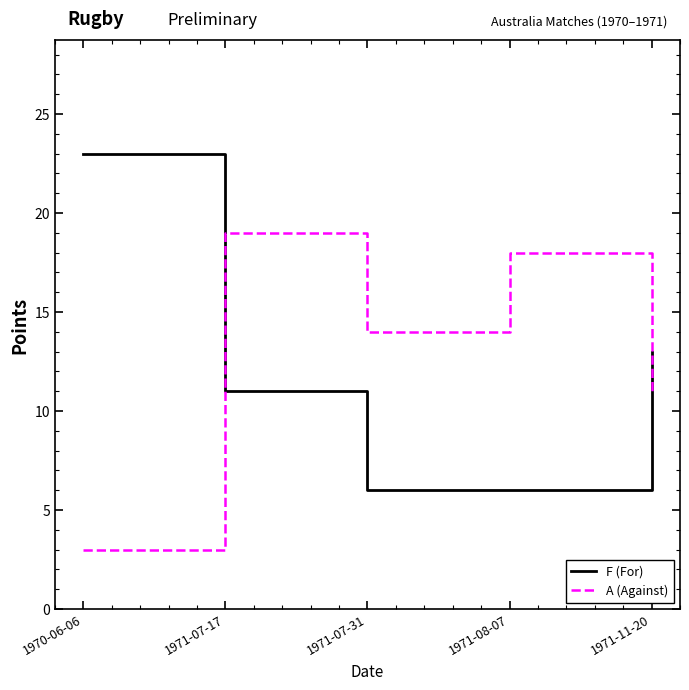

What are all the series names shown in the legend?

F (For), A (Against)